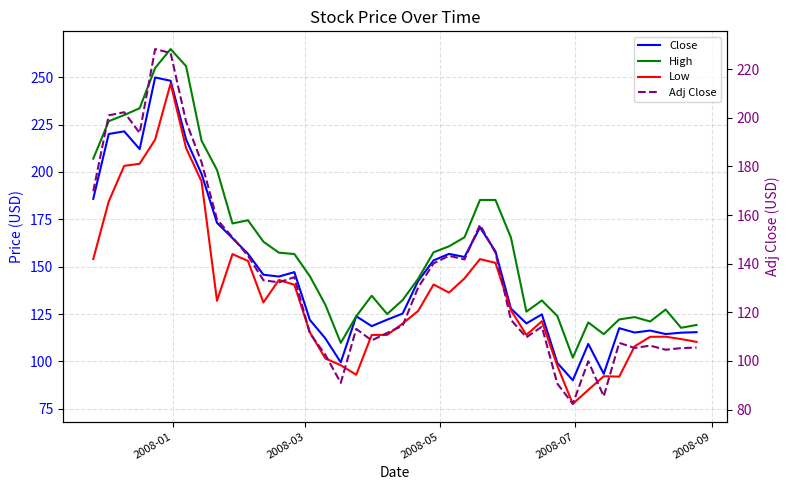

What is the value of the High point at the 30th from the left?

132.2